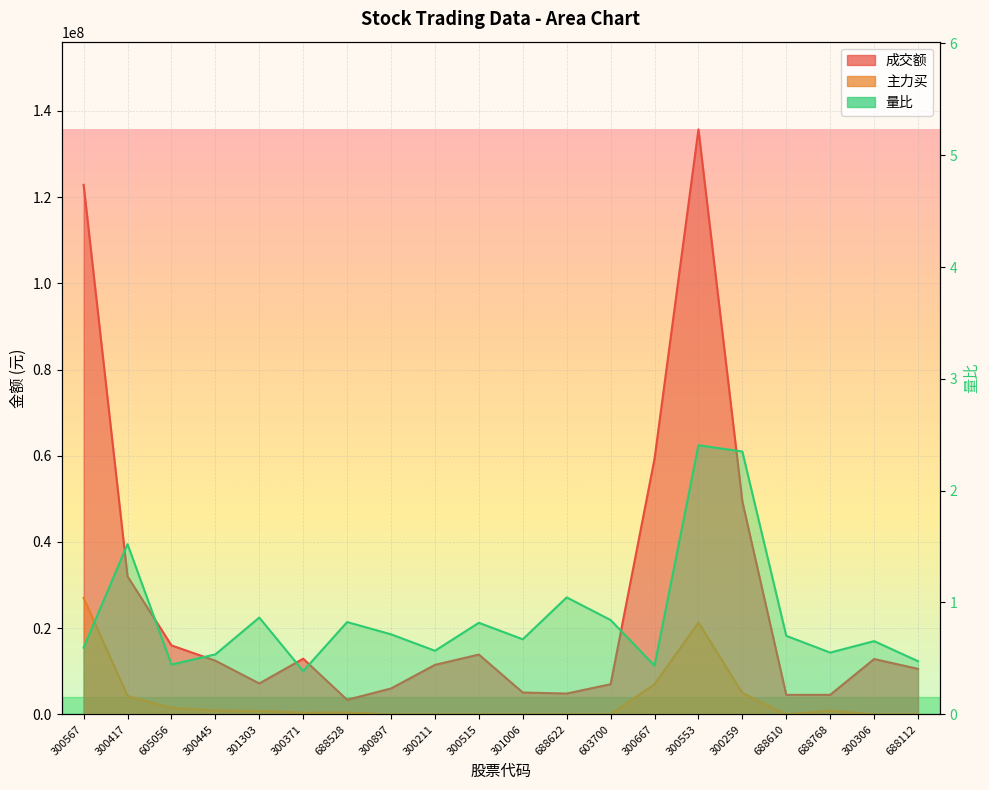

At which category does 量比 reach its first local valley?

605056